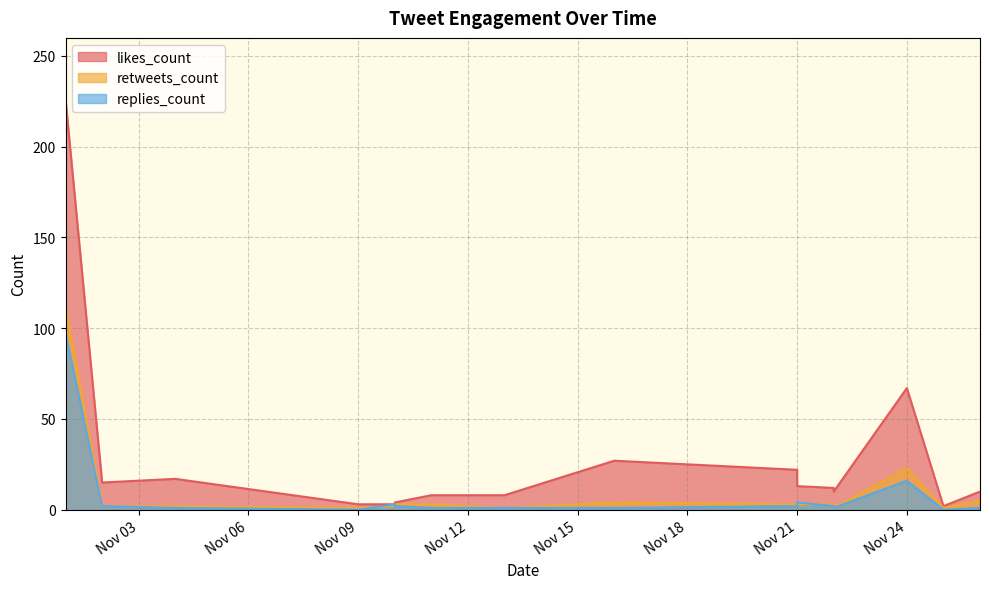

At how many categories does at least one series exceed 21?

4